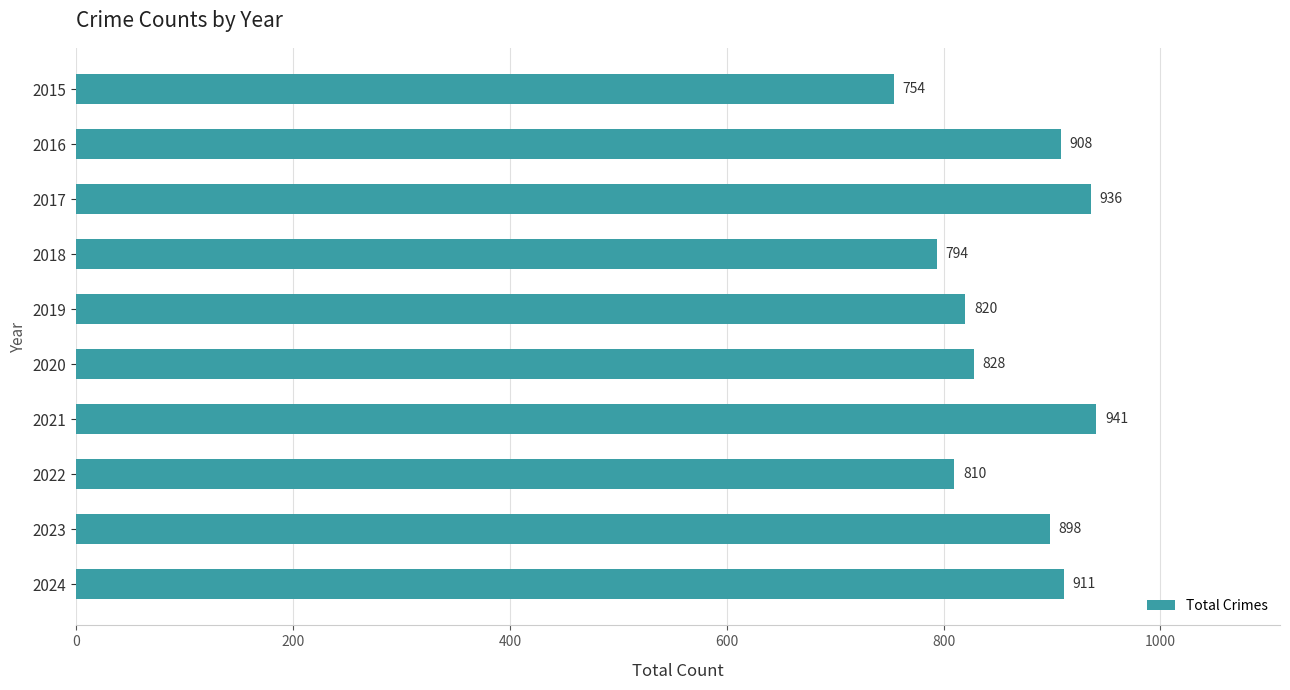

What is the average value?

860